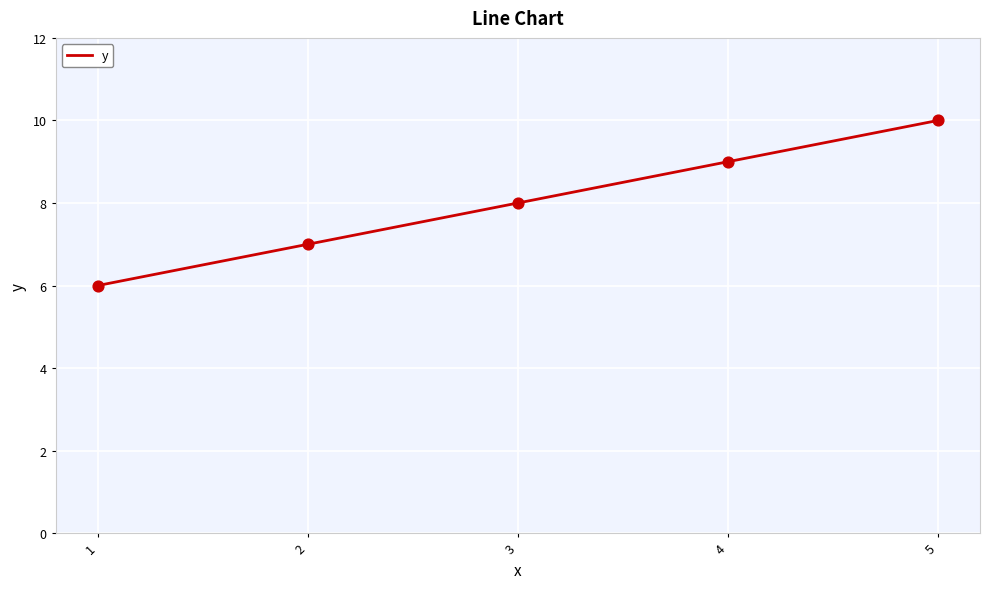

What is the change in value from 1 to 4?

+3